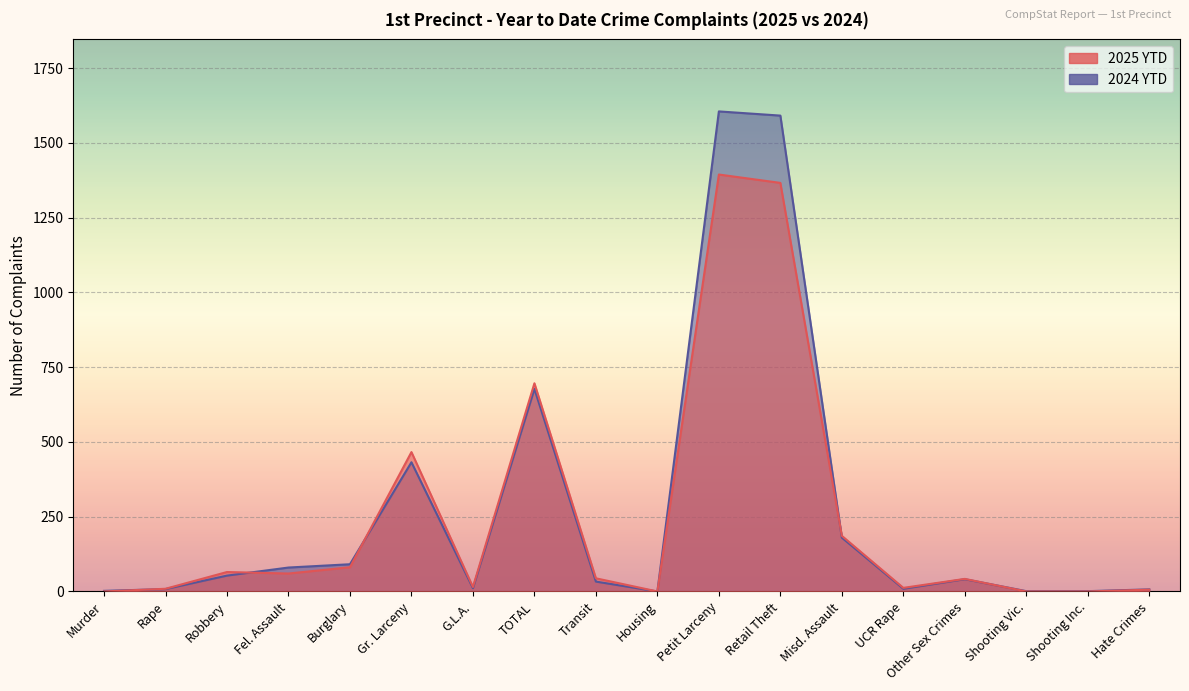

How many categories are shown in the chart?

18